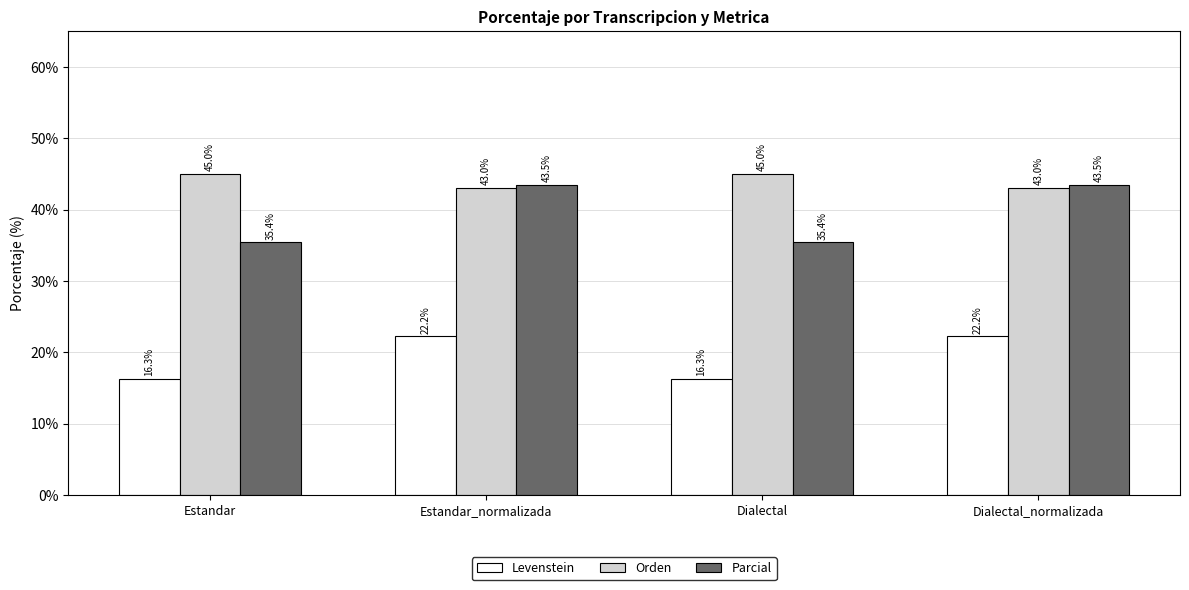

What is the minimum value shown in the chart?

16.3